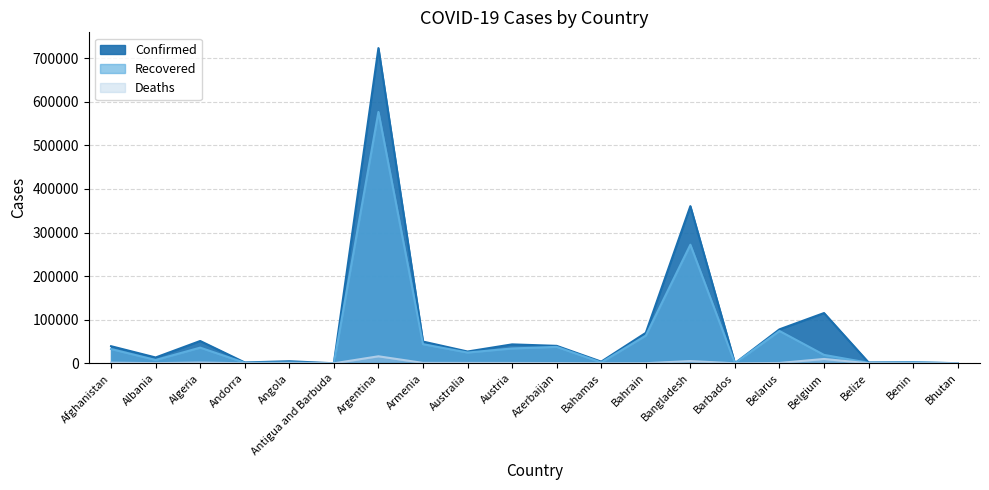

At which category does Deaths reach its first local valley?

Albania